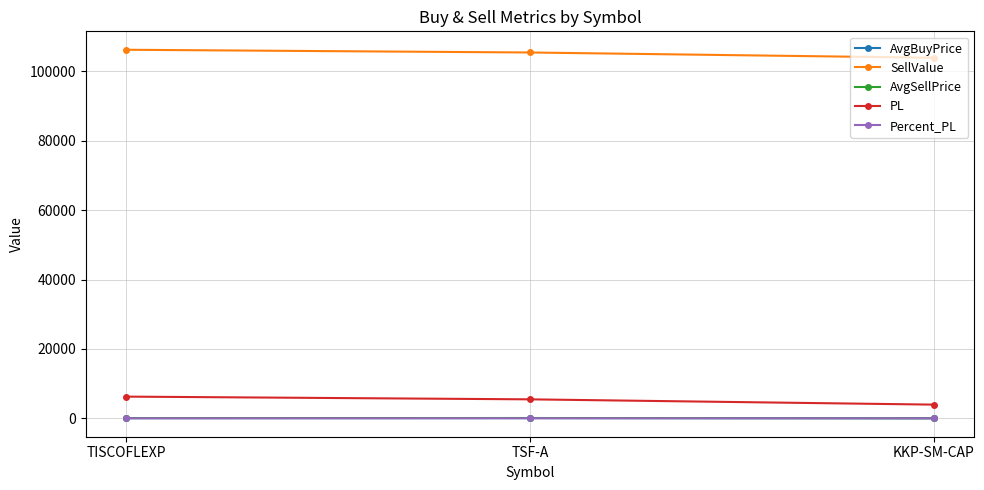

At which label is PL closest to 5099?

TSF-A